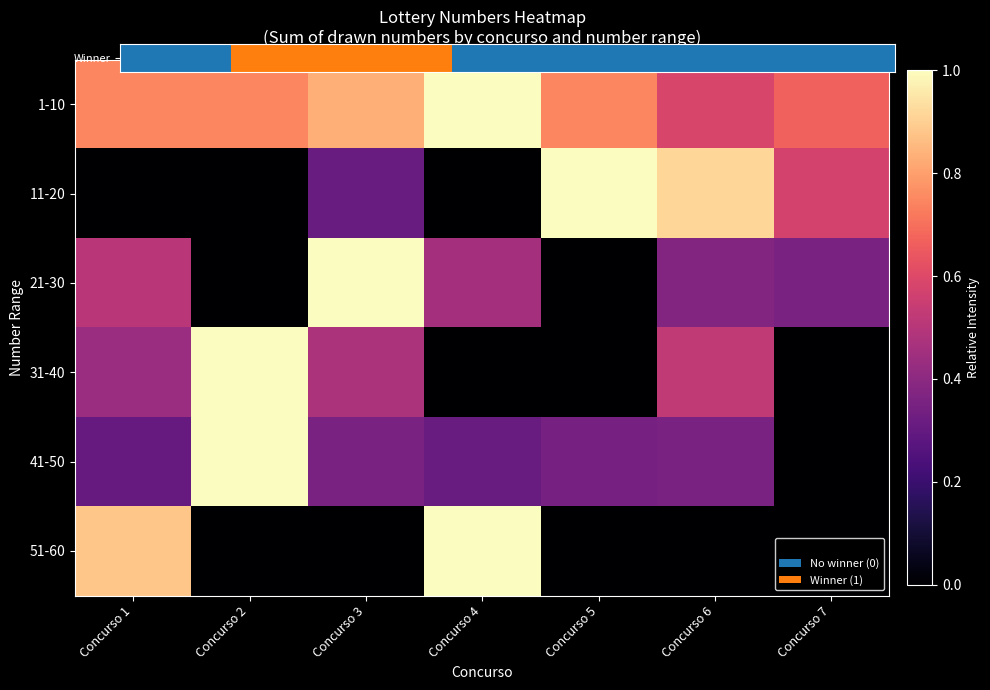

Between Concurso 1 and Concurso 2, which is larger?

Concurso 2